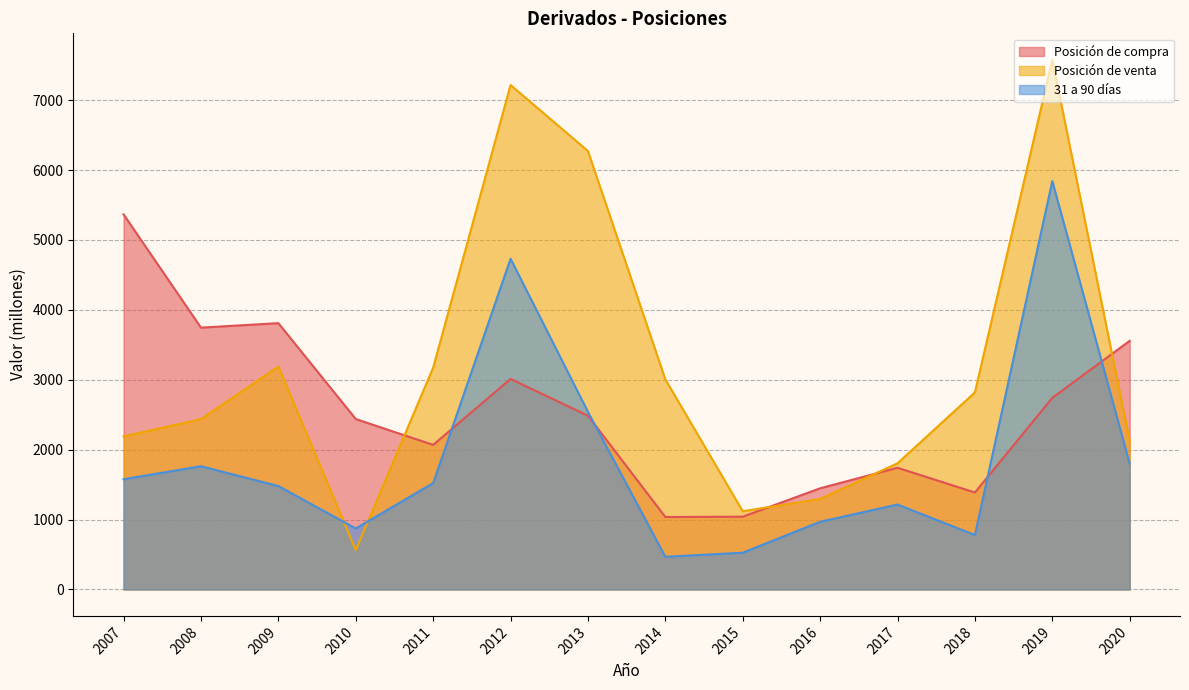

What is the difference between the Posición de venta values at 2016 and 2014?

1711